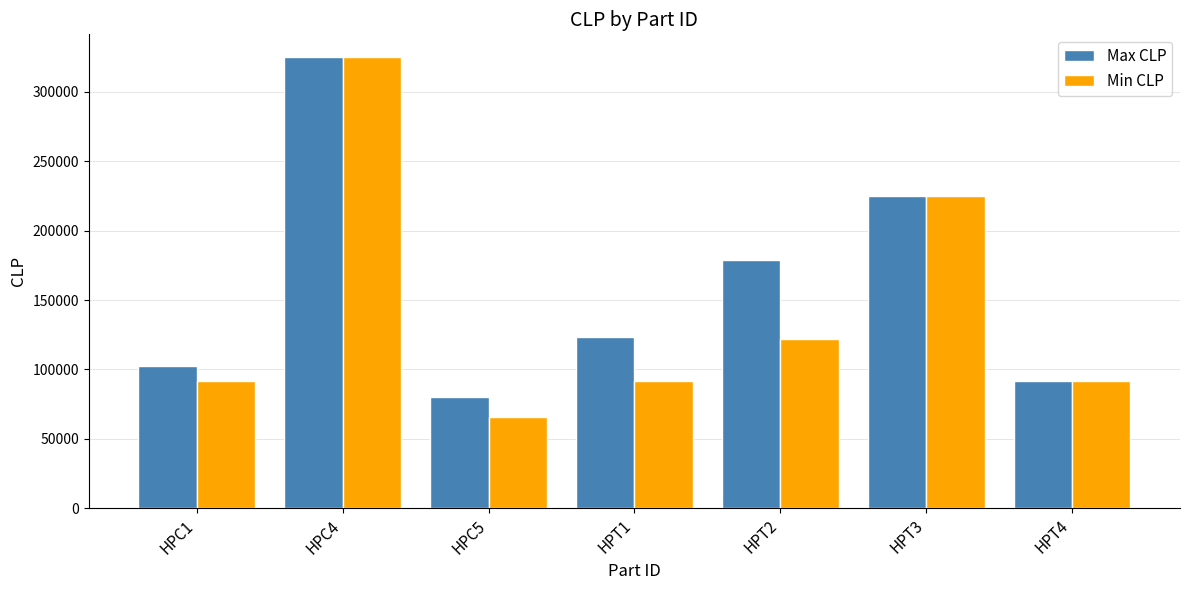

What is the total value across all series at HPT2?

300400